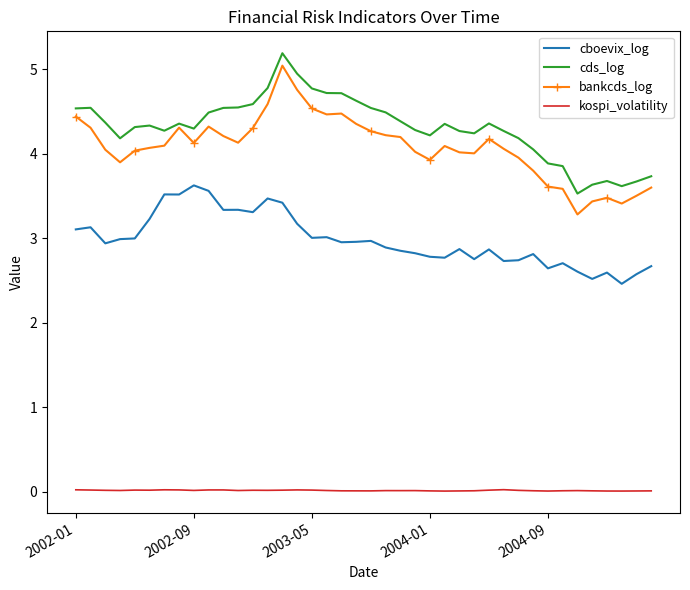

What is the maximum value for cds_log?

5.2